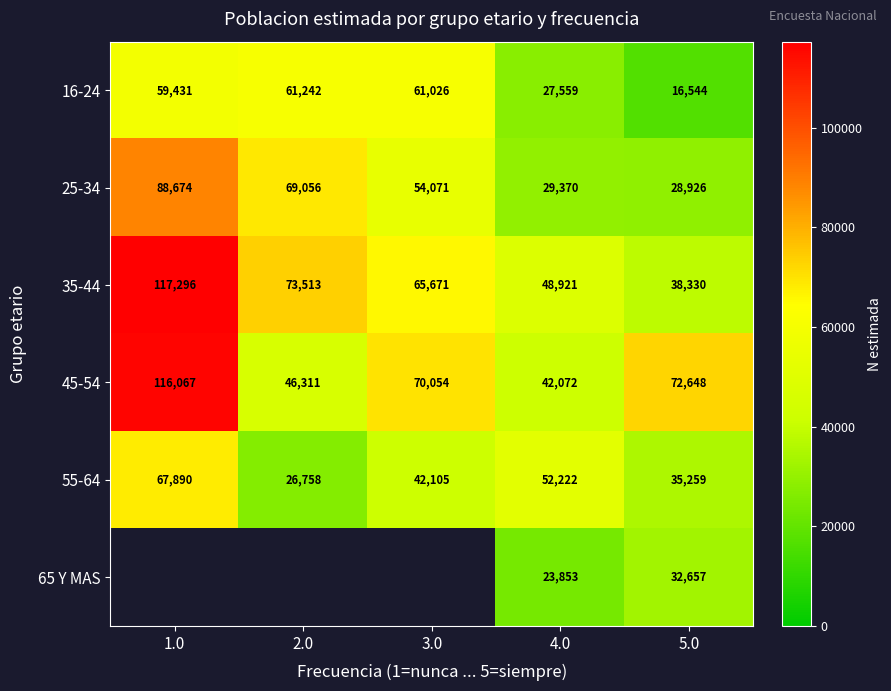

Count the number of data series in this chart.

6